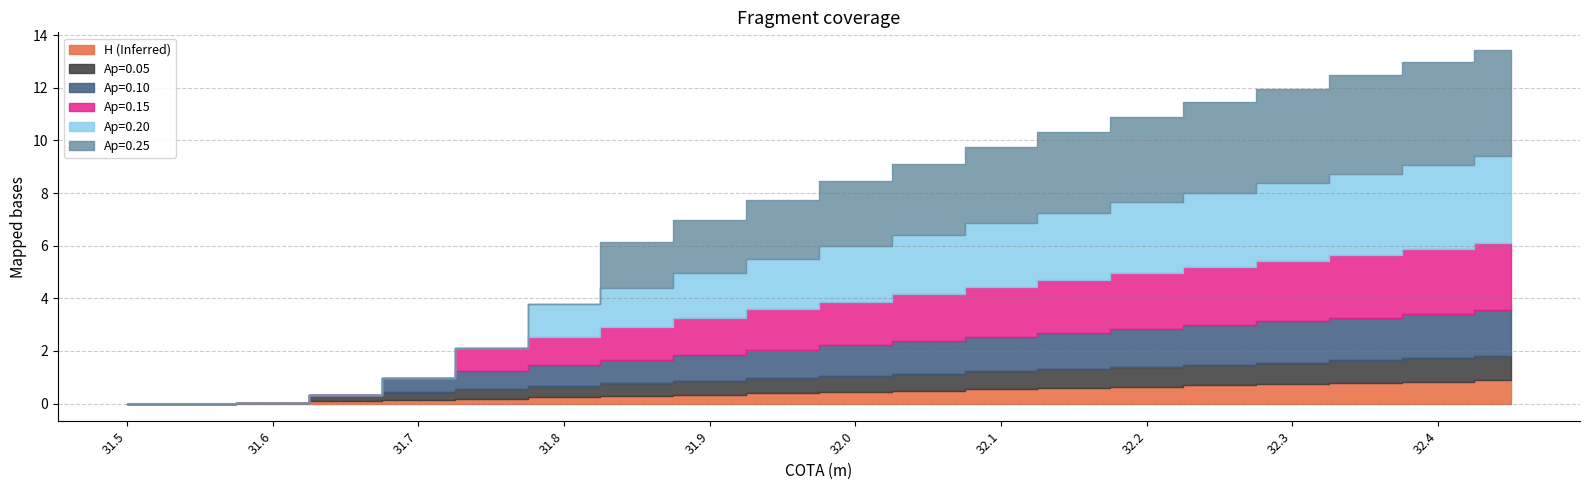

What is the label of the 10th point from the right?

32.0